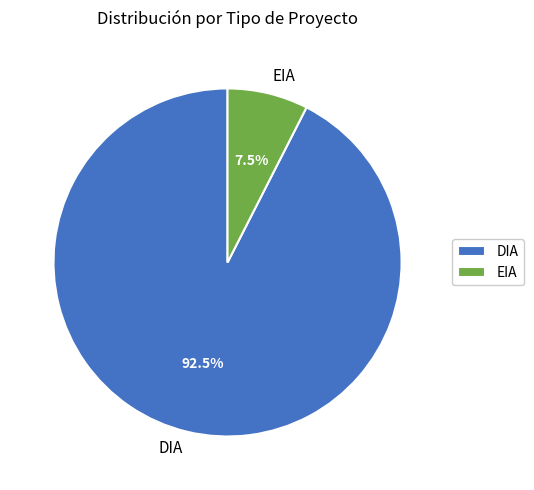

Count the number of slices in the pie.

2